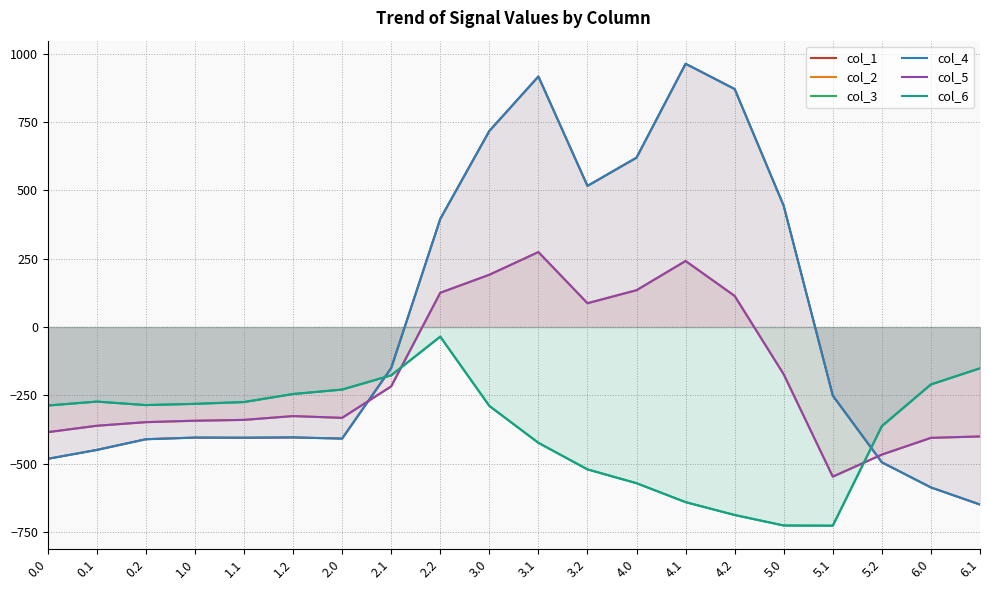

What is the difference between the maximum and minimum values in the col_3 series?

691.3